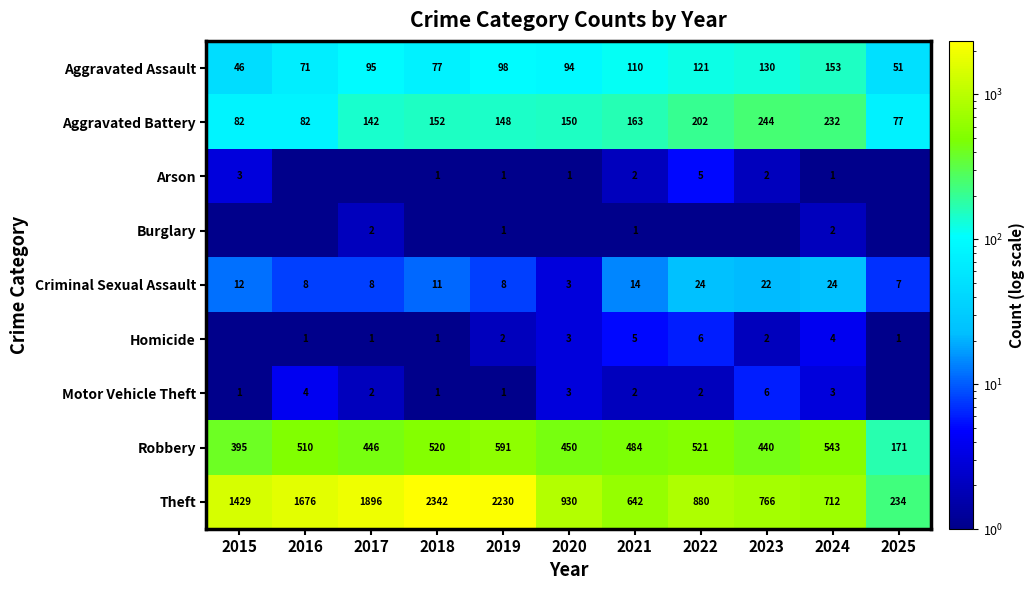

What is the total value across all series at 2021?

1423.0